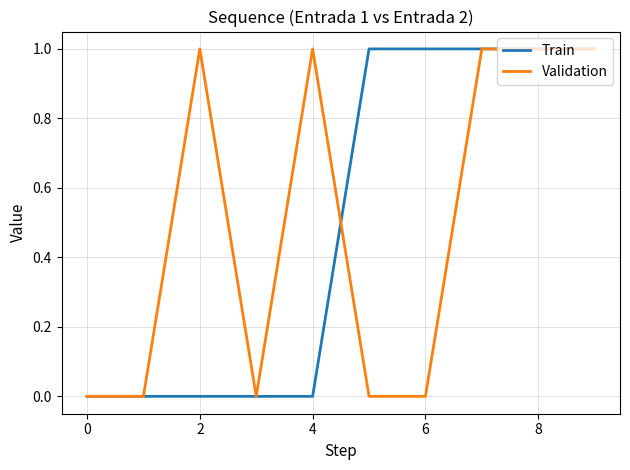

How many lines are shown in the chart?

2